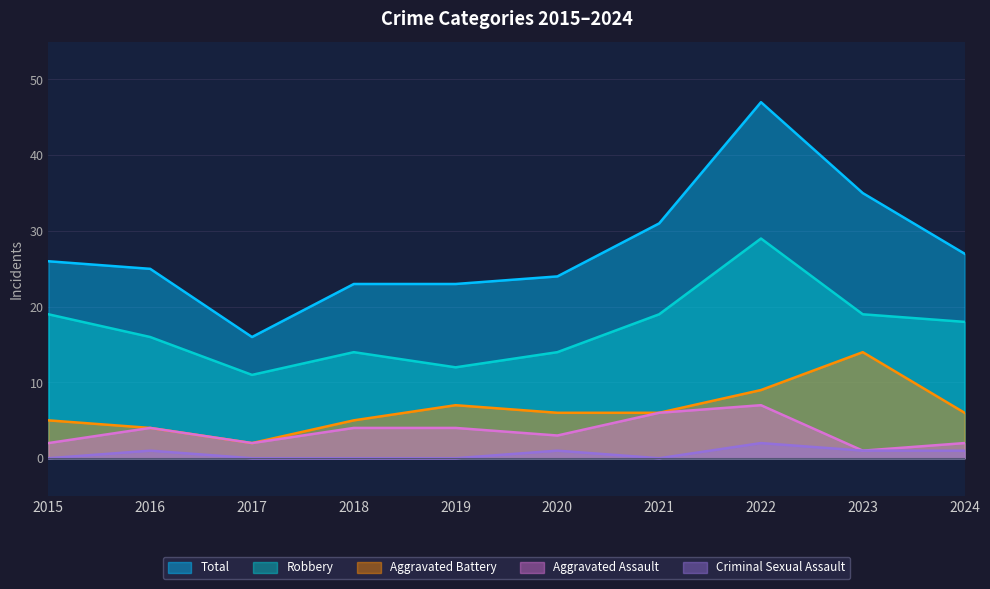

What is the difference between the Aggravated Battery values at 2023 and 2019?

7